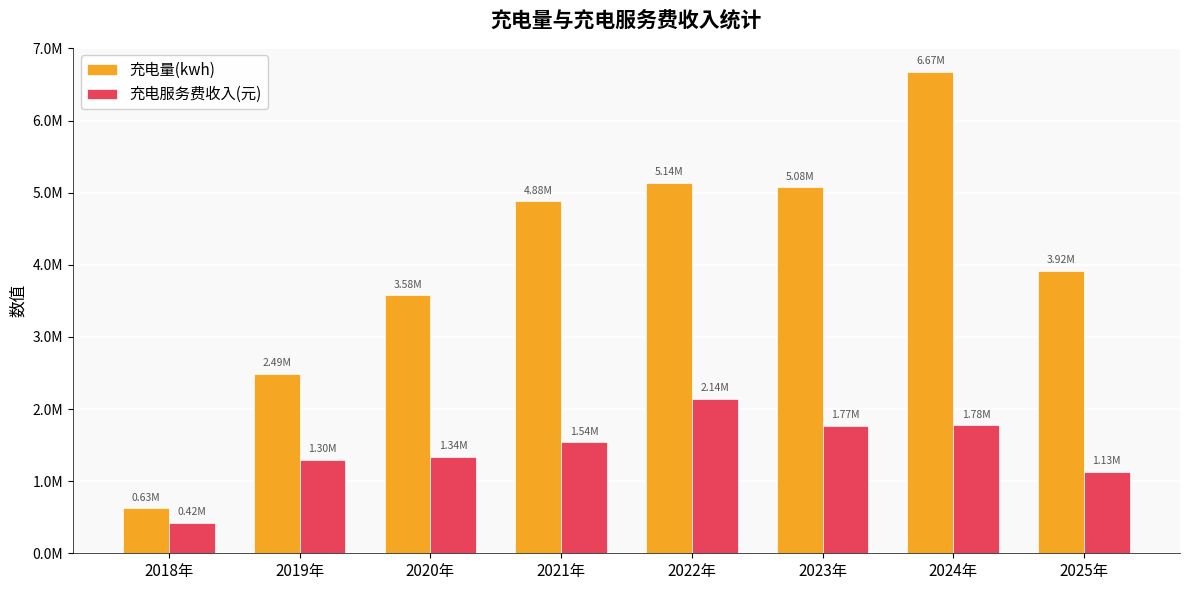

What is the lowest value of the 充电量(kwh) series?

626625.0